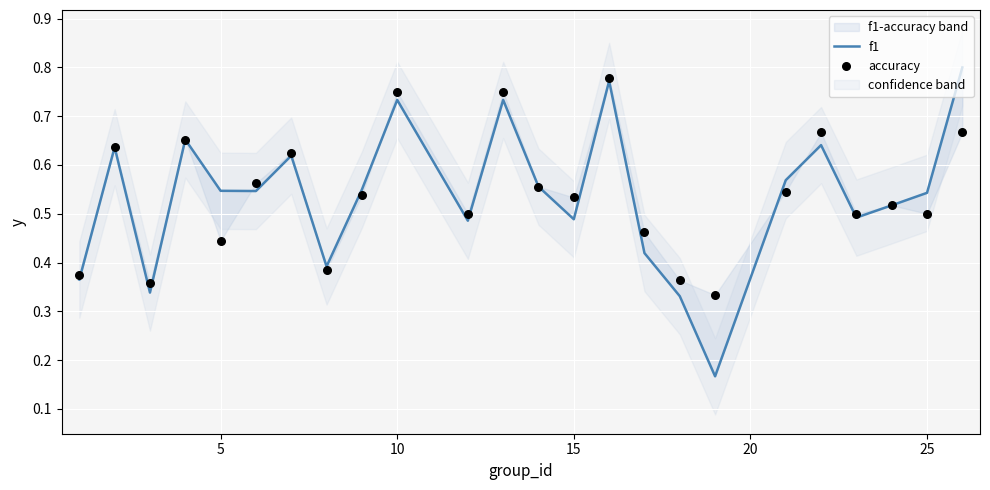

At how many categories does at least one series exceed 0?

24